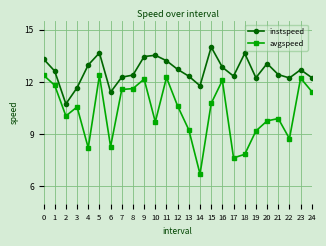

How many data points in avgspeed are above 10?

14